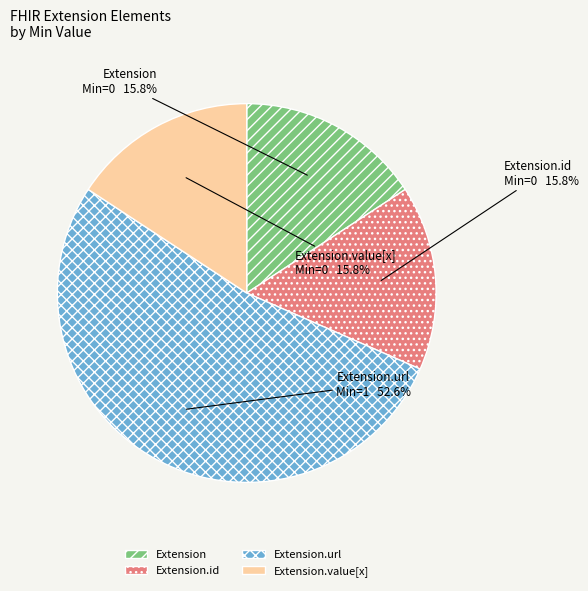

What percentage do Extension.url and Extension together represent?

68.4%